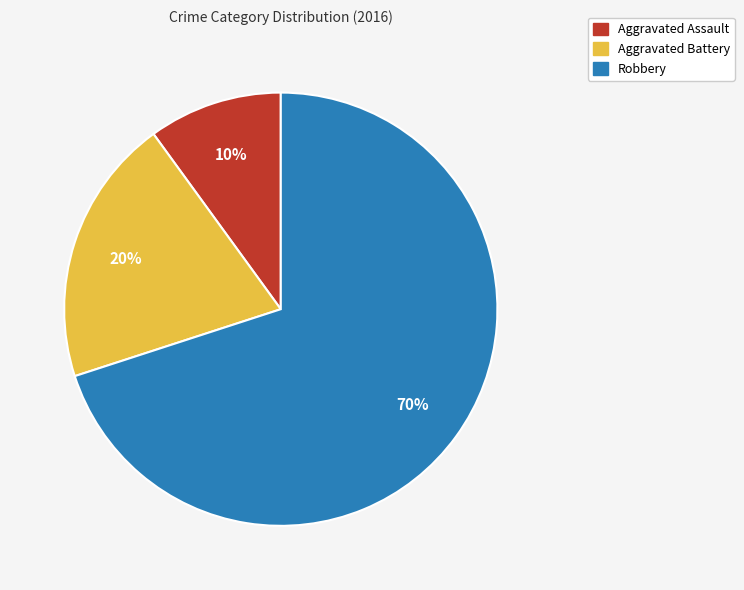

What is the ratio of the value at Aggravated Battery to the value at Aggravated Assault?

2.0